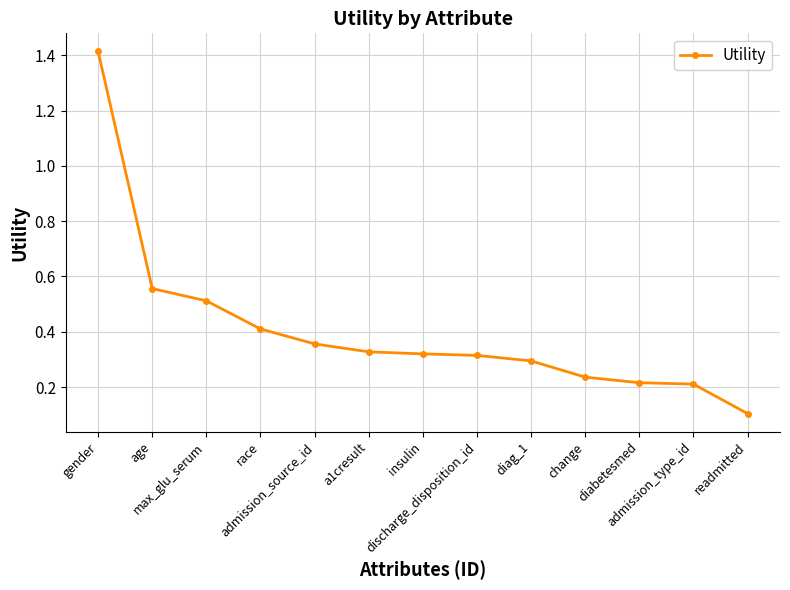

What is the value of the 13th point from the left?

0.1